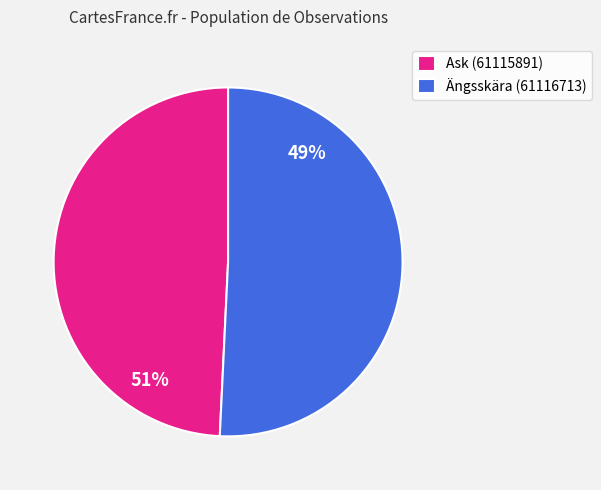

To the nearest percent, what is the difference between the Ask (61115891) and Ängsskära (61116713) slice percentages?

2%